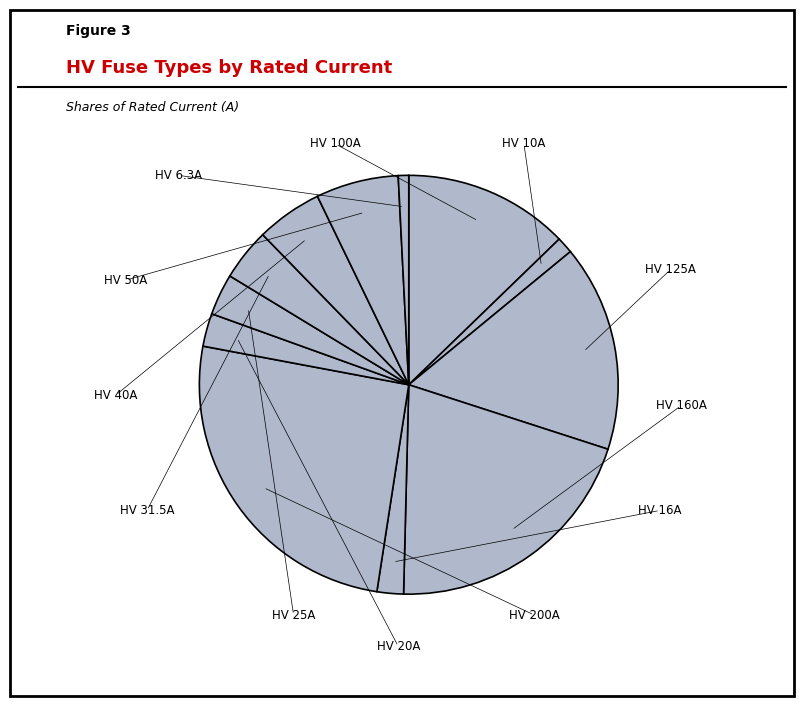

How many slices are in this pie chart?

12